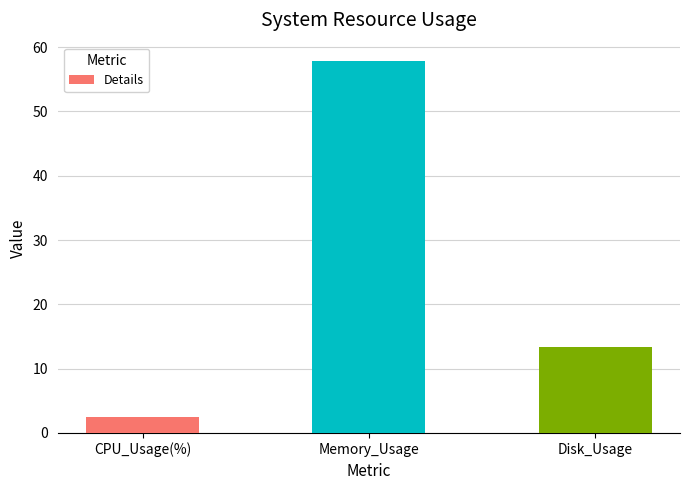

Reading left to right, what are all the values shown in this chart?

2.5	57.8	13.4